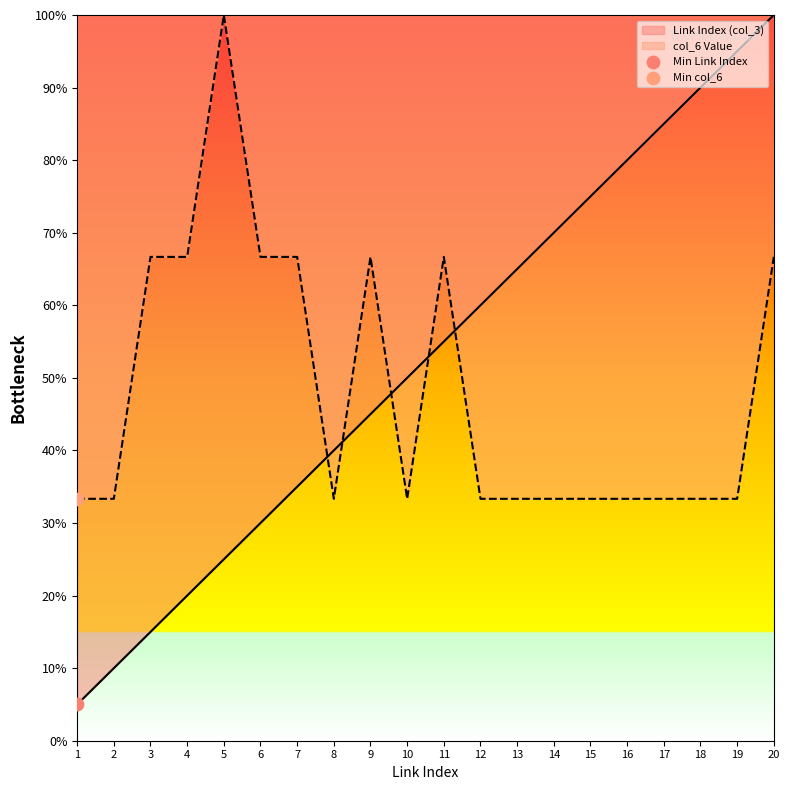

Which series contains the lowest Y value?

Link Index (col_3)